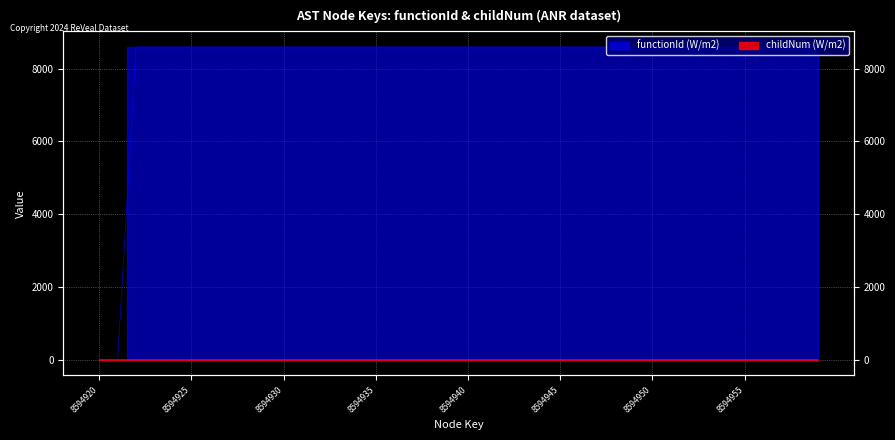

Where is childNum nearest to the value 1?

8594927